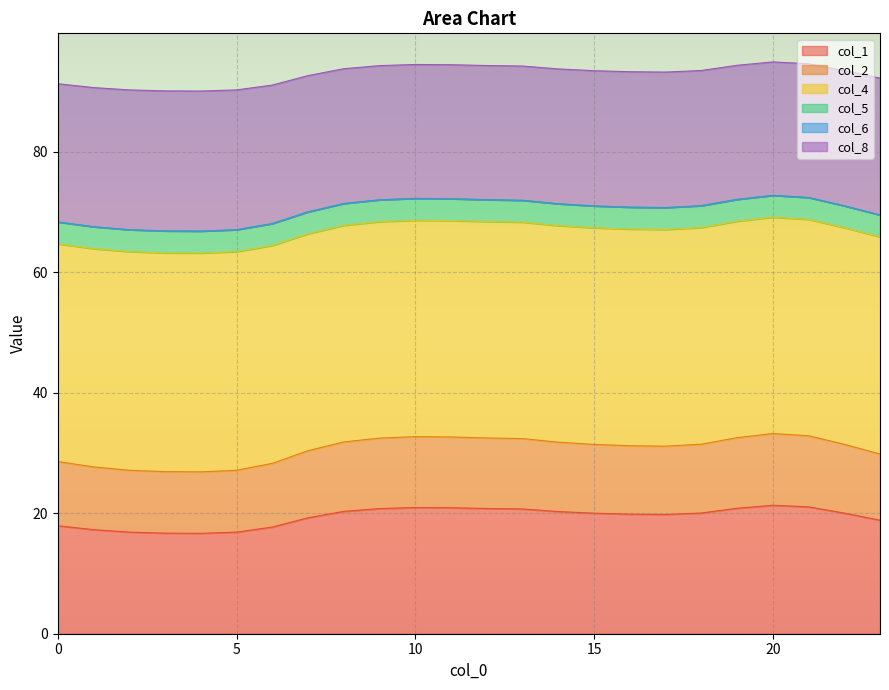

Rank the categories by col_1 value from lowest to highest.

4, 3, 5, 2, 1, 6, 0, 23, 7, 17, 16, 15, 22, 18, 14, 8, 13, 9, 12, 19, 11, 10, 21, 20